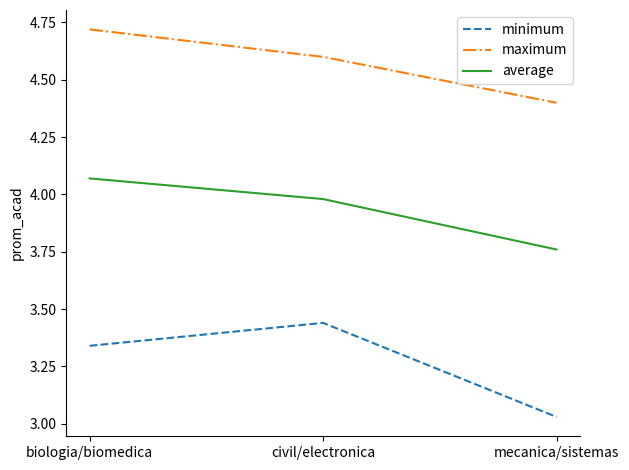

At which label does minimum reach its peak?

civil/electronica